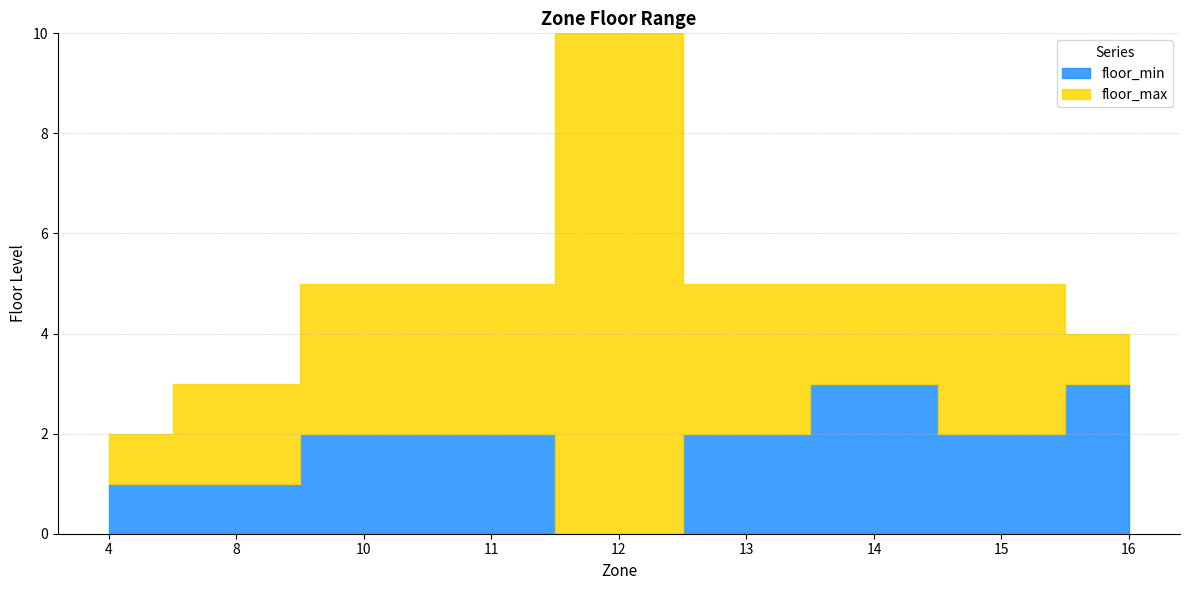

In floor_min, how many points are higher than both neighbors (excluding endpoints)?

1